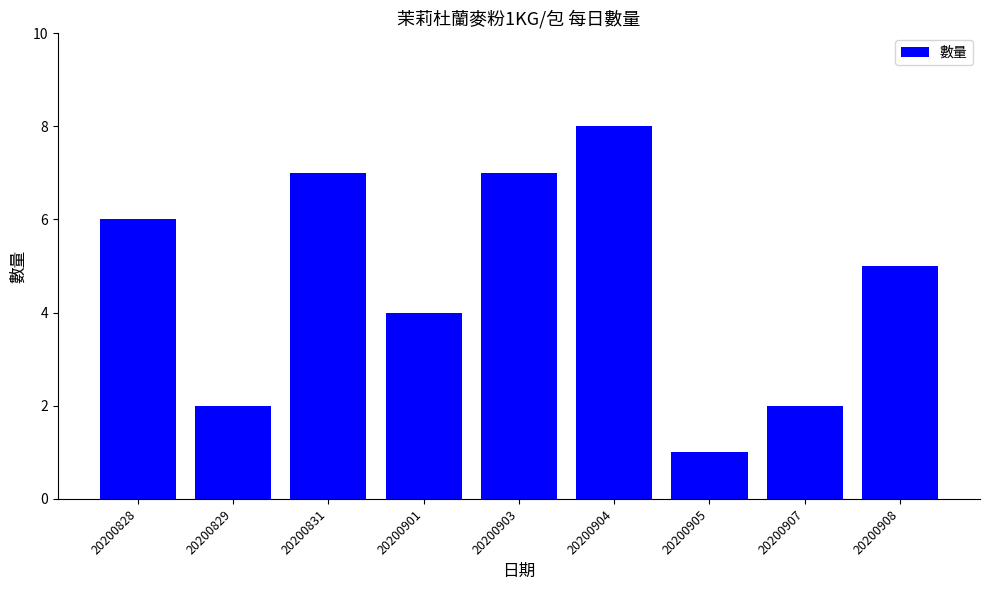

Are the bars horizontal?

No